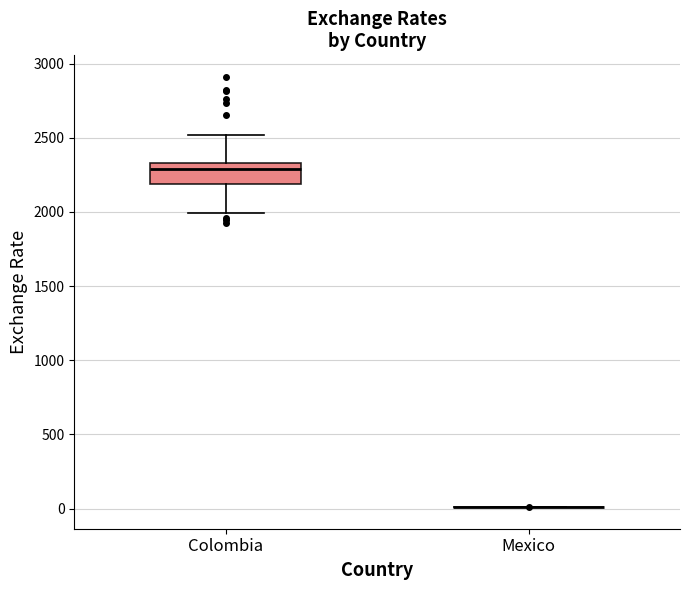

Reading left to right, read every box against the y-axis: the position of its median line, the range the box covers, and the ends of its whiskers. The values are not printed on the chart, so give them approximately, as read against the axis.

Colombia: median 2300, box 2200 to 2350, whiskers 2000 to 2500
Mexico: box collapsed to a line at 0, whiskers 0 to 0